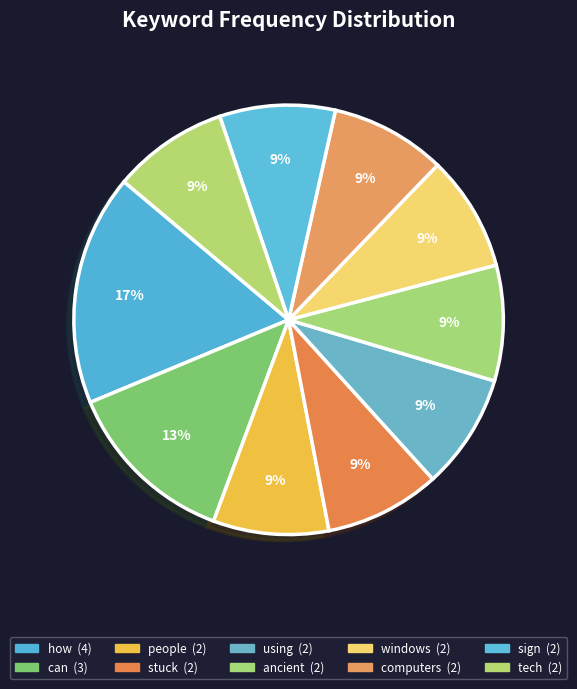

Do ancient and computers together represent more than half of the pie?

No